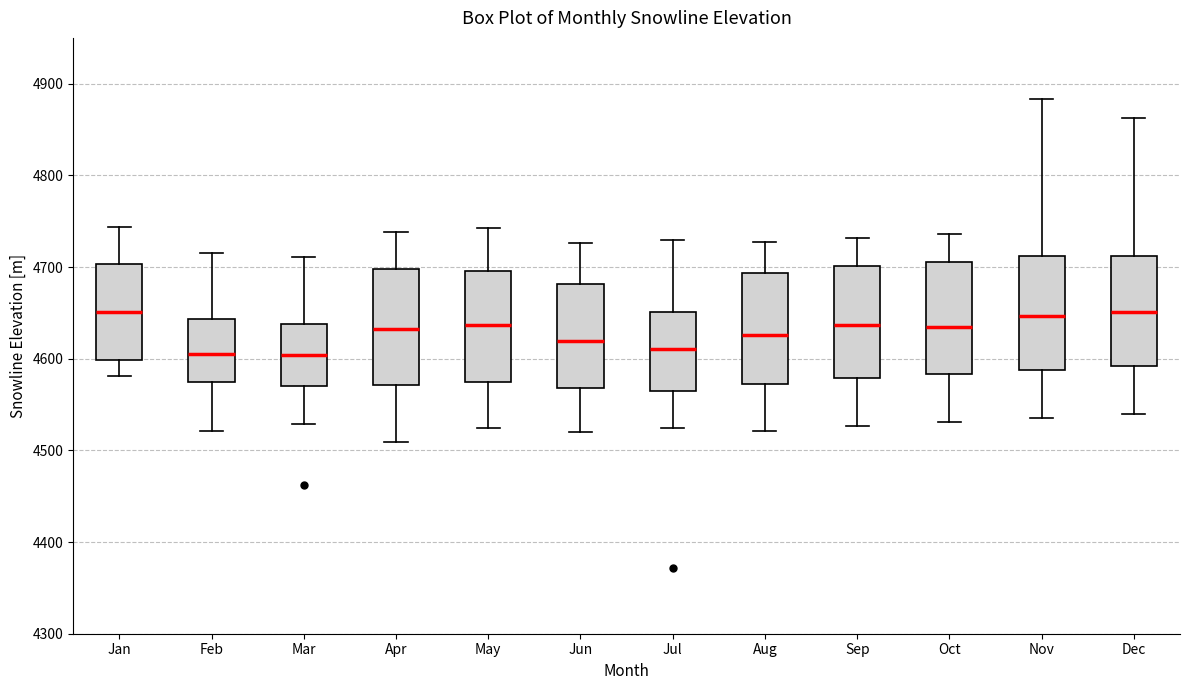

Where does the median line of the box for Jan sit on the y-axis? The values are not printed on the chart, so give them approximately, as read against the axis.

4650